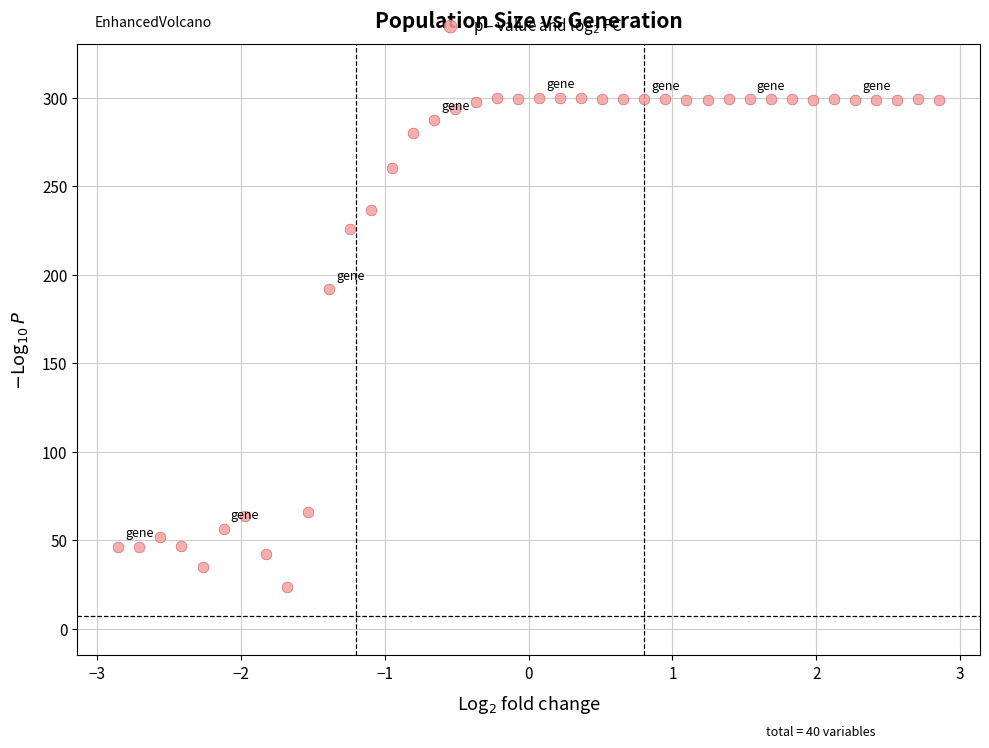

What is the range of X values (max minus min)?

5.7